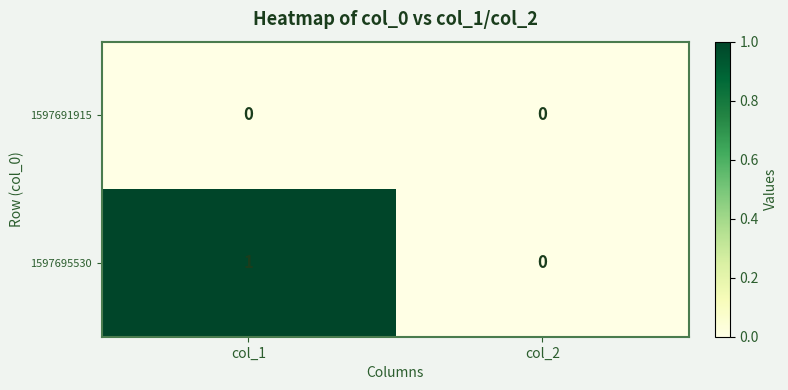

Reading left to right, transcribe all the data shown in this chart.

1597691915: 0	0
1597695530: 1	0